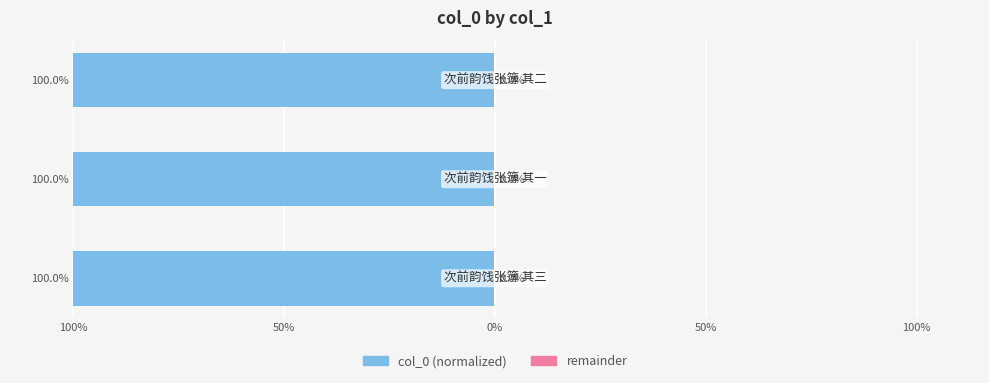

Is the value of col_0 (right) at 0% greater than the value of col_0 (left) at 50%?

Yes